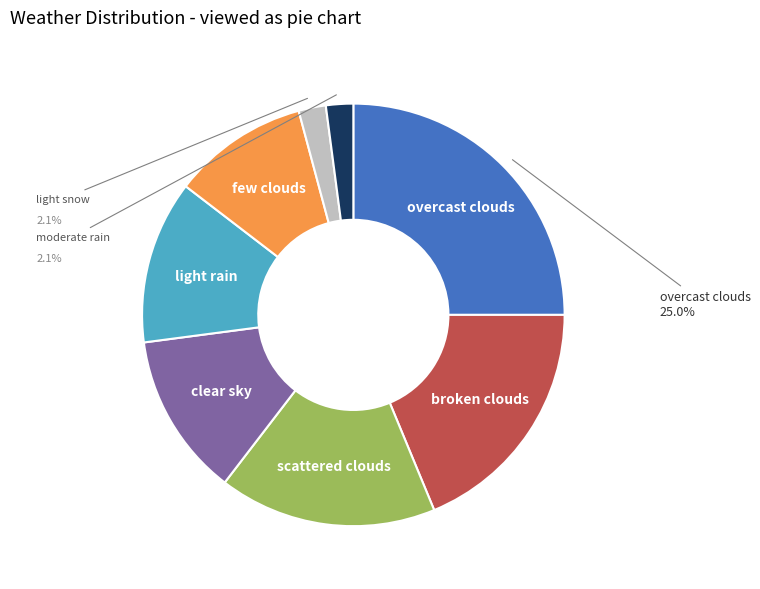

How much of the chart is everything except light snow?

97.9%